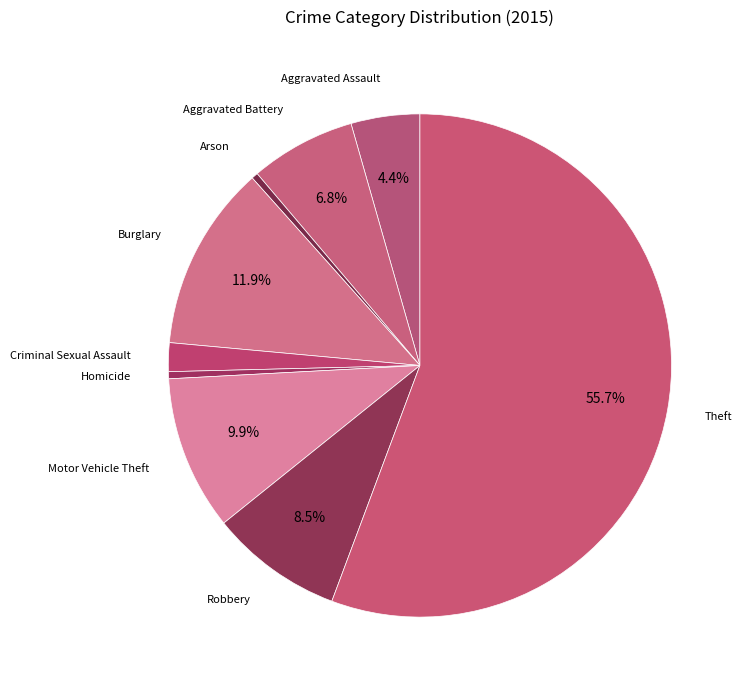

Count the number of slices in the pie.

9